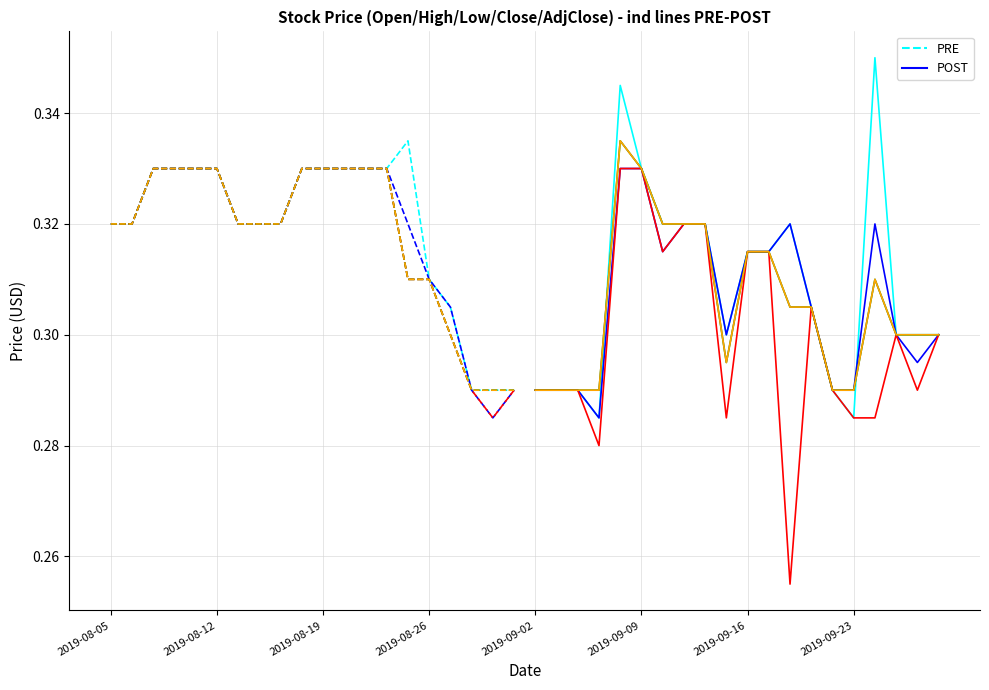

How many interior local peaks does the Close series have?

2